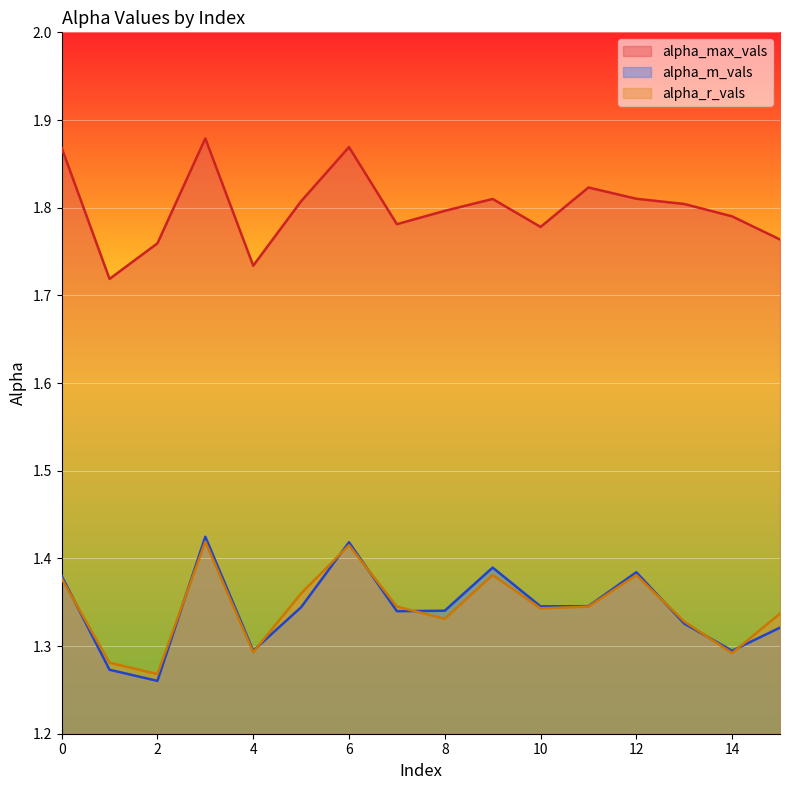

What is the maximum value for alpha_m_vals?

1.4